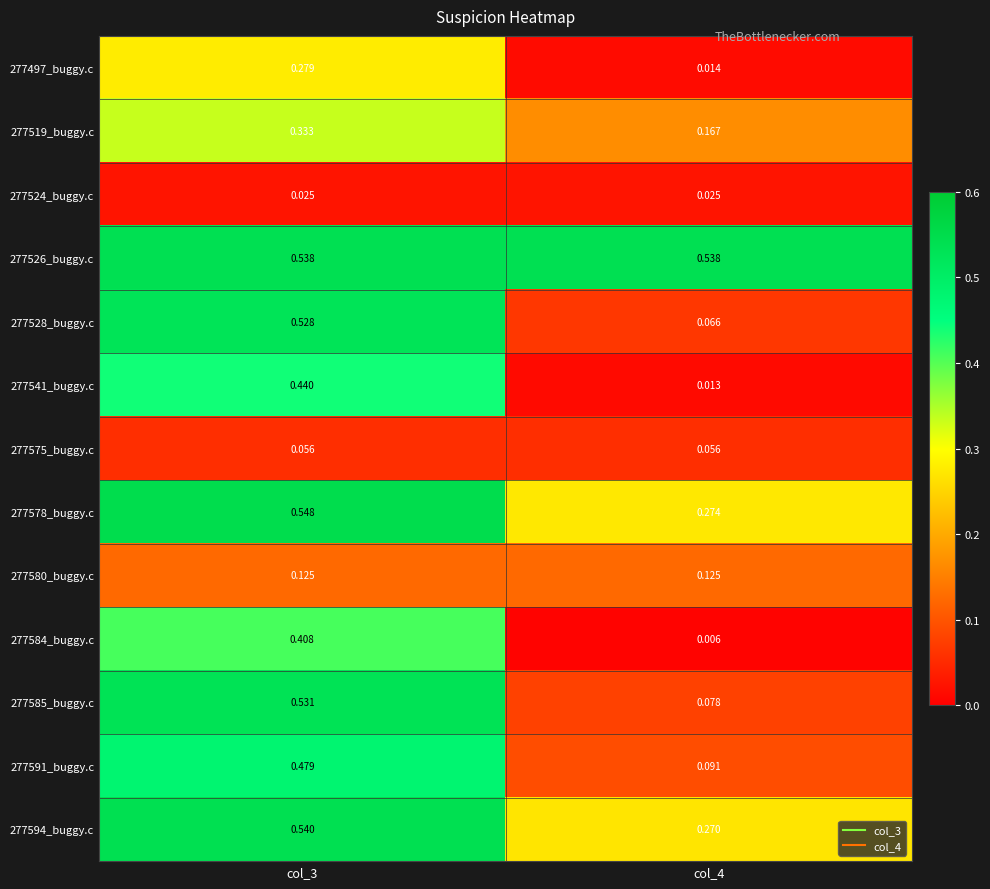

Is the value of 277578_buggy.c at col_4 greater than the value of 277541_buggy.c at col_4?

Yes